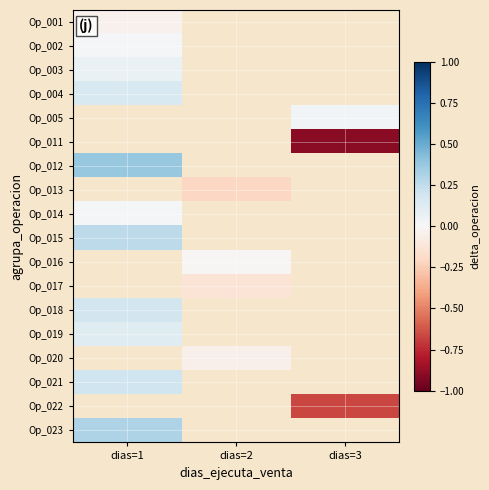

List the series in order of their peak value, lowest first.

Op_001, Op_002, Op_003, Op_019, Op_004, Op_005, Op_011, Op_021, Op_023, Op_012, Op_013, Op_014, Op_015, Op_016, Op_017, Op_018, Op_020, Op_022